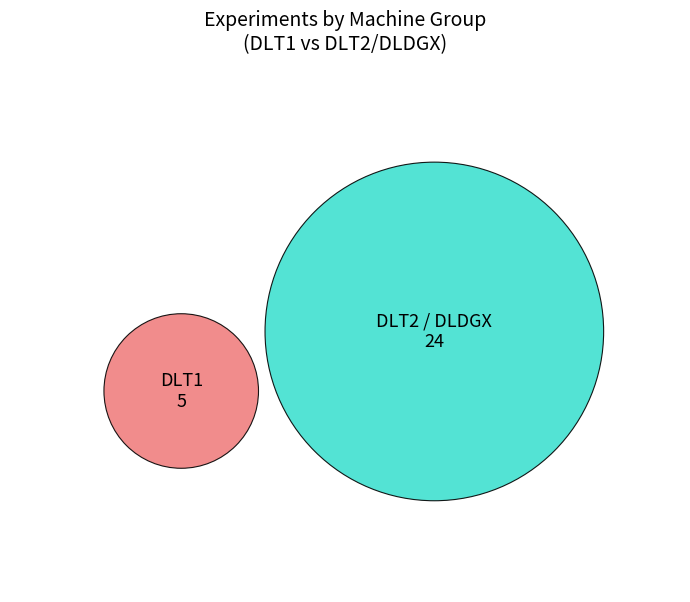

Which slice represents more than half of the pie?

DLT2 / DLDGX